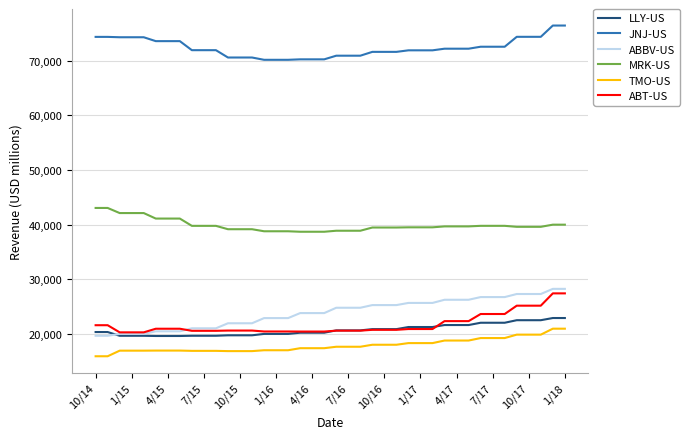

Which series has the largest total across all categories?

JNJ-US